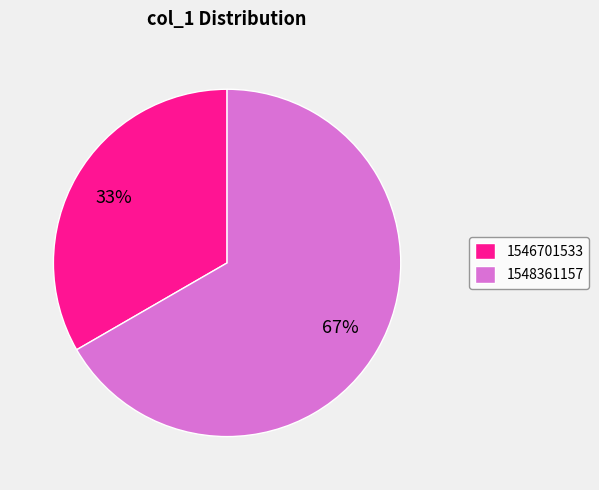

Which has a higher value, 1546701533 or 1548361157?

1548361157